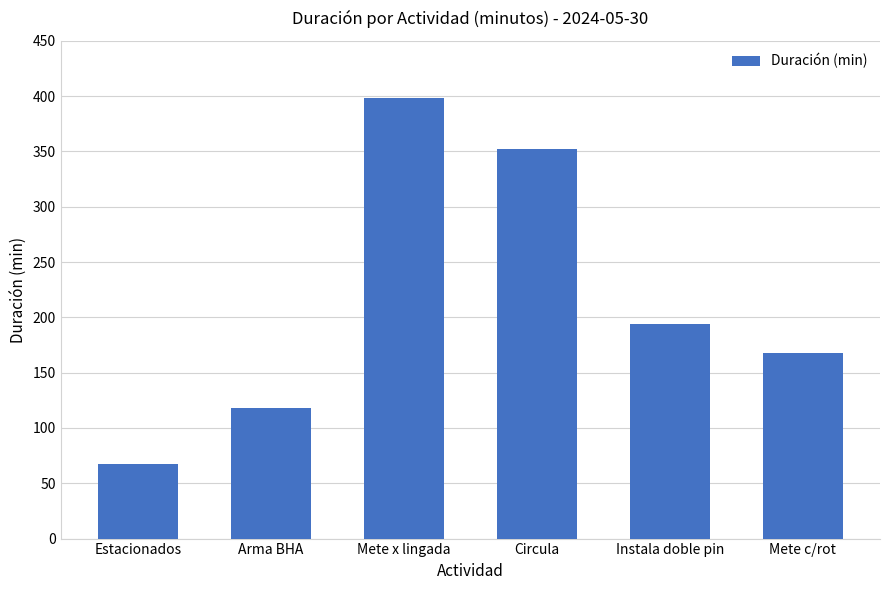

Which label corresponds to the largest value in the chart?

Mete x lingada